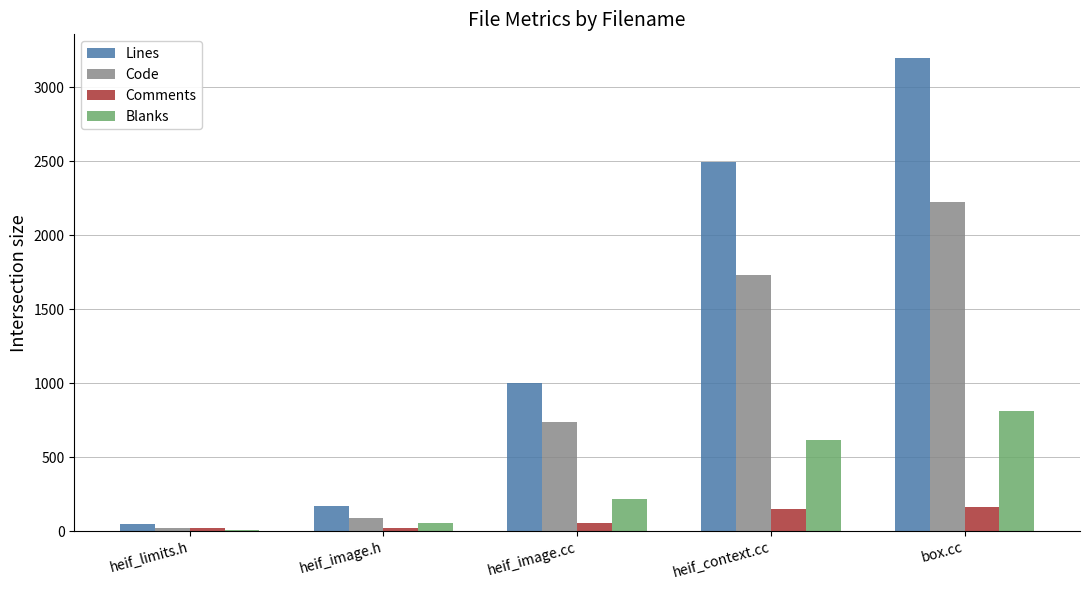

At which category is the sum across all series the highest?

box.cc